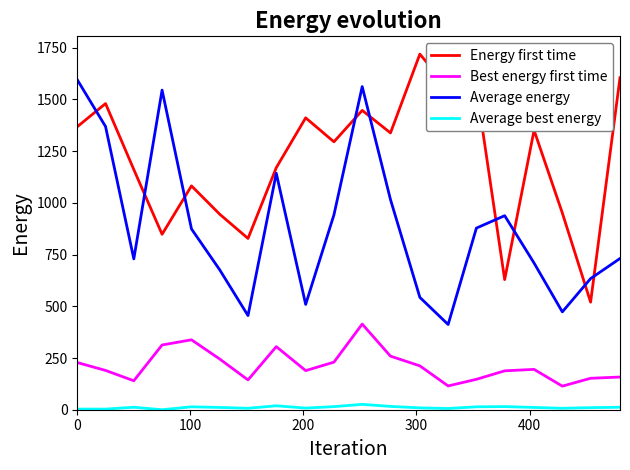

Which series has the largest total across all categories?

Energy first time